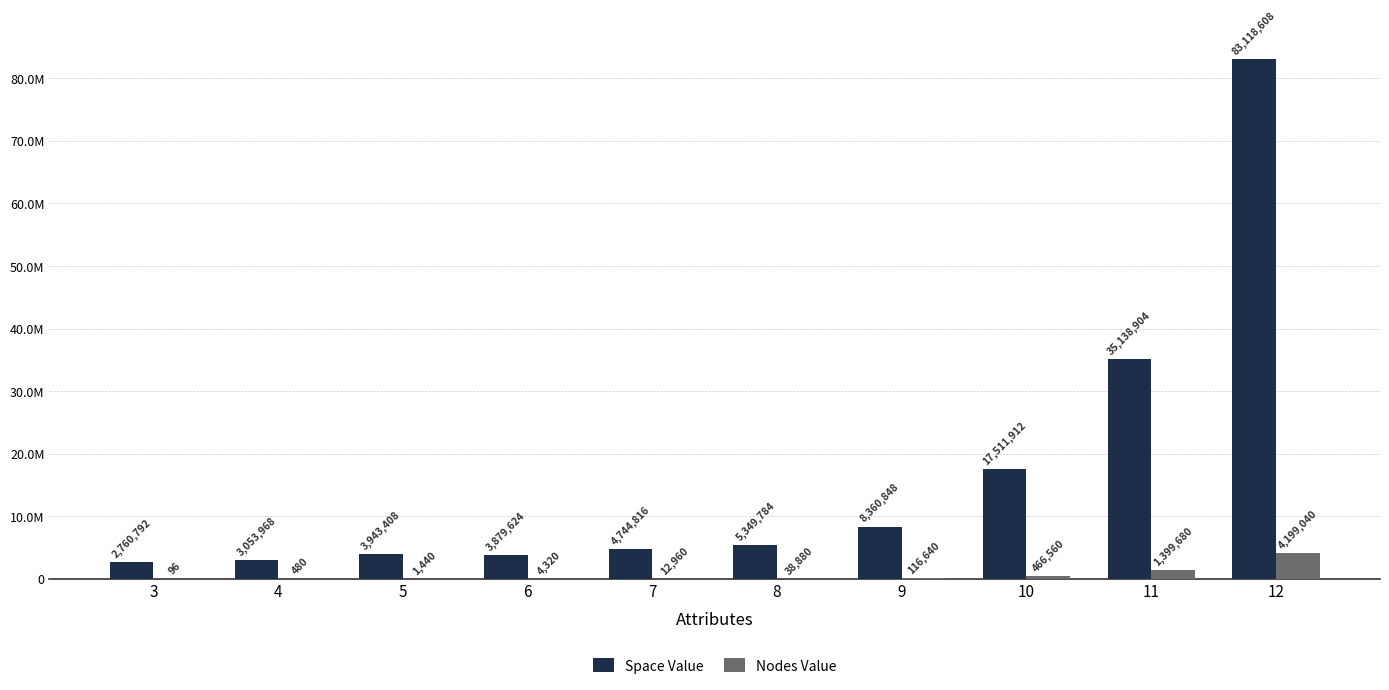

What are all the series names shown in the legend?

Space Value, Nodes Value